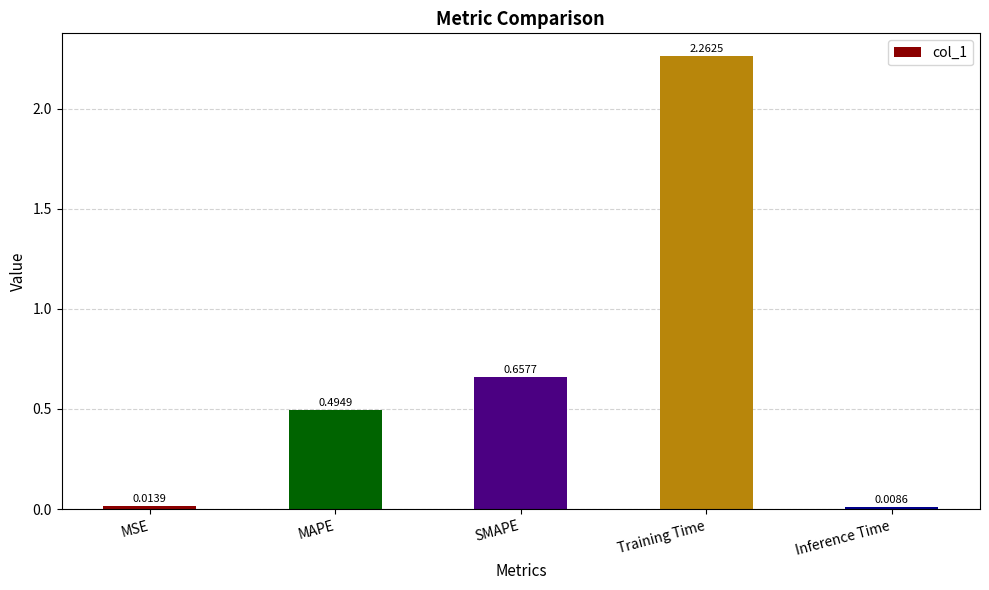

List the labels in order of value, largest first.

Training Time, SMAPE, MAPE, MSE, Inference Time